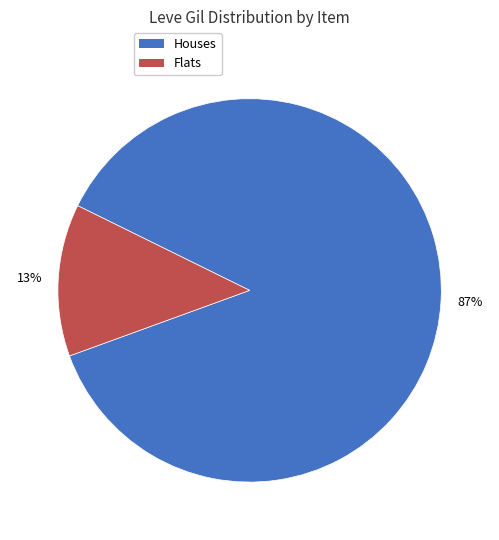

How many segments does this pie chart have?

2